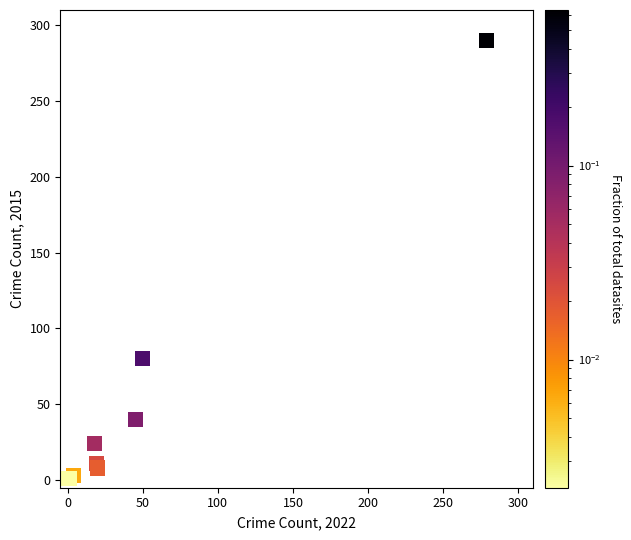

What Y value in the scatter plot is closest to 145?

80